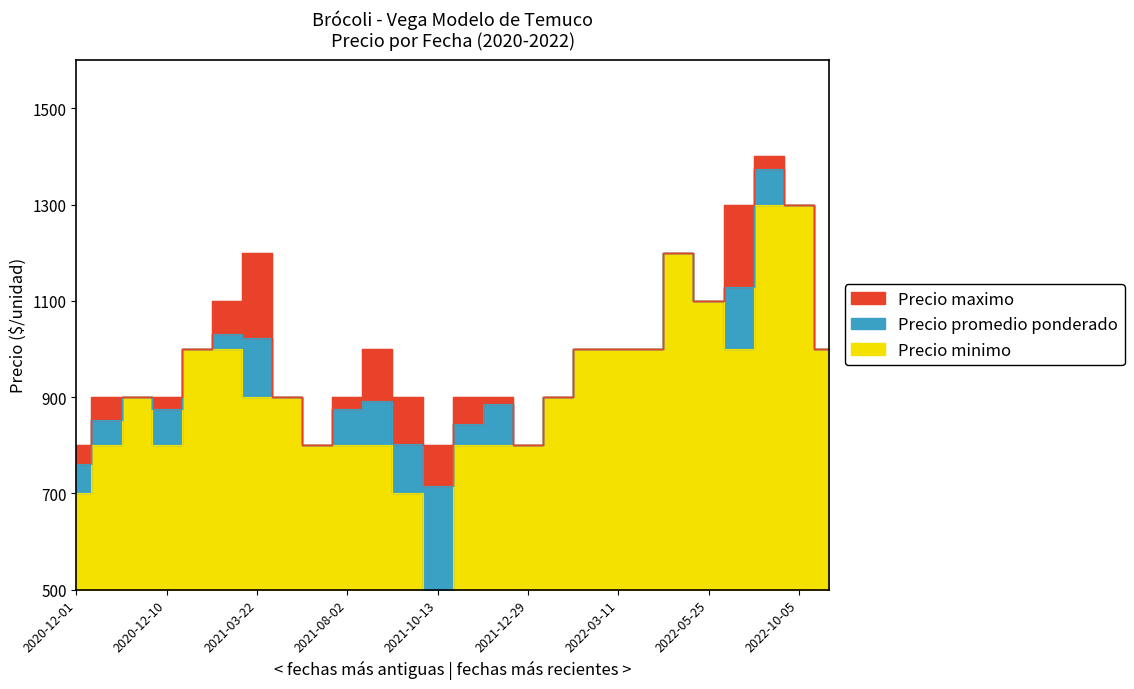

What is the label of the 18th point from the right?

2021-05-11